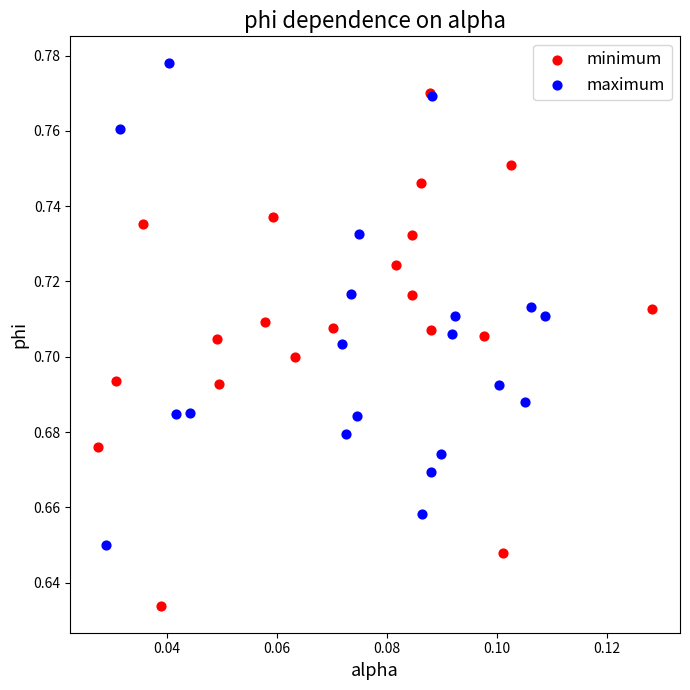

Which series reaches the minimum Y coordinate?

minimum